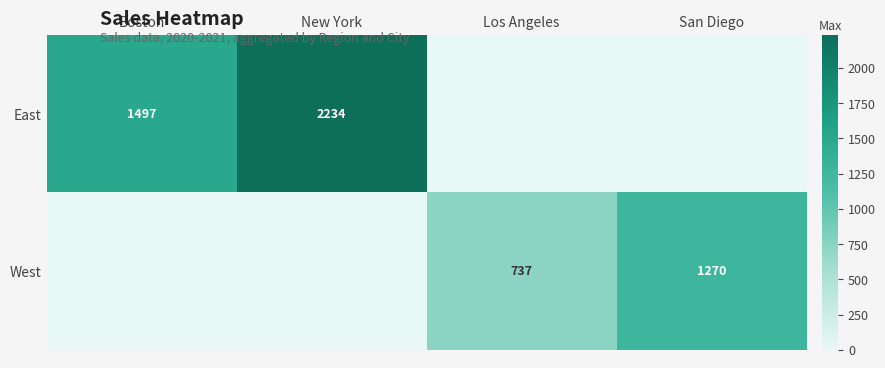

Is the value of West at Los Angeles greater than the value of East at Boston?

No